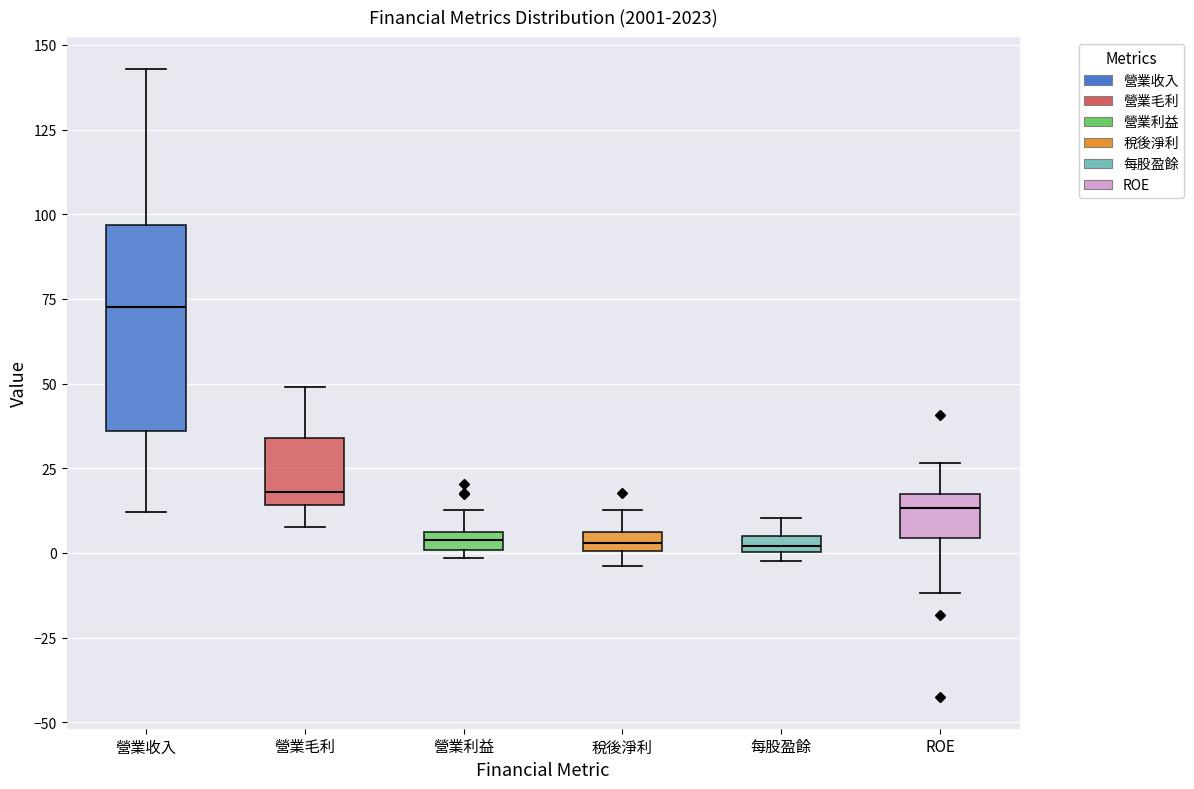

Where does the median line of the box for 營業毛利 sit on the y-axis? The values are not printed on the chart, so give them approximately, as read against the axis.

20